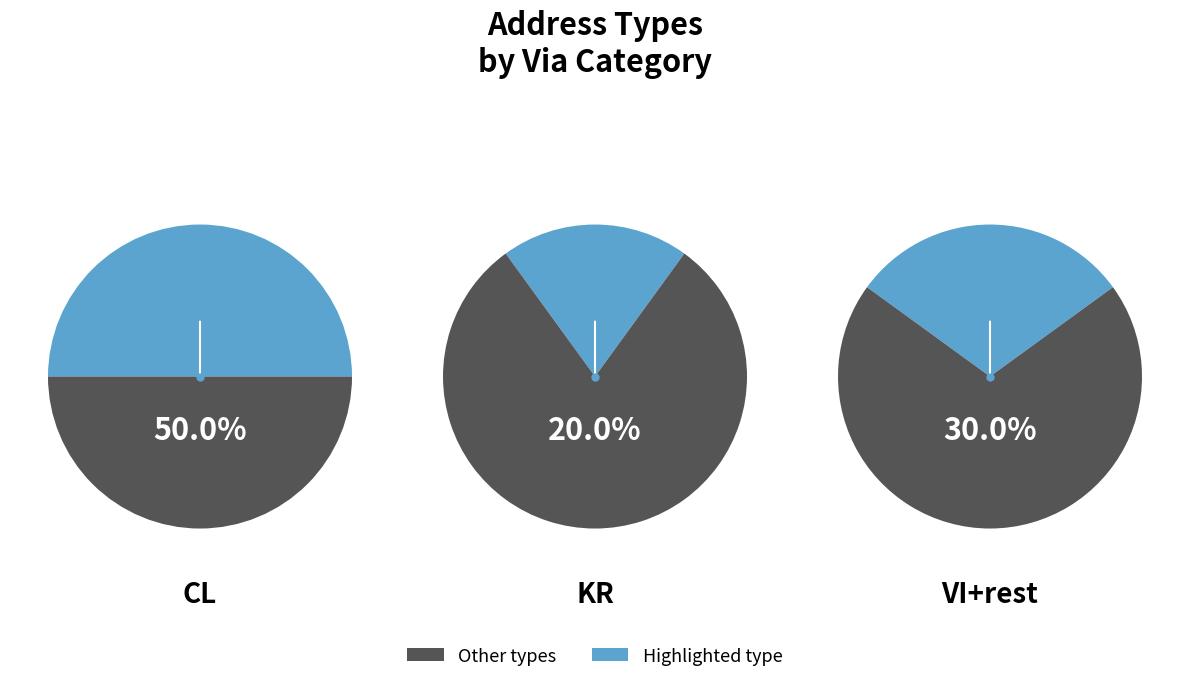

How many slices are in this pie chart?

6